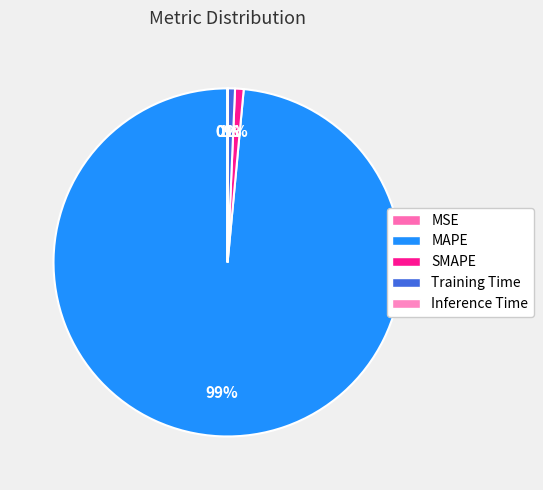

Which category has the biggest portion of the pie?

MAPE